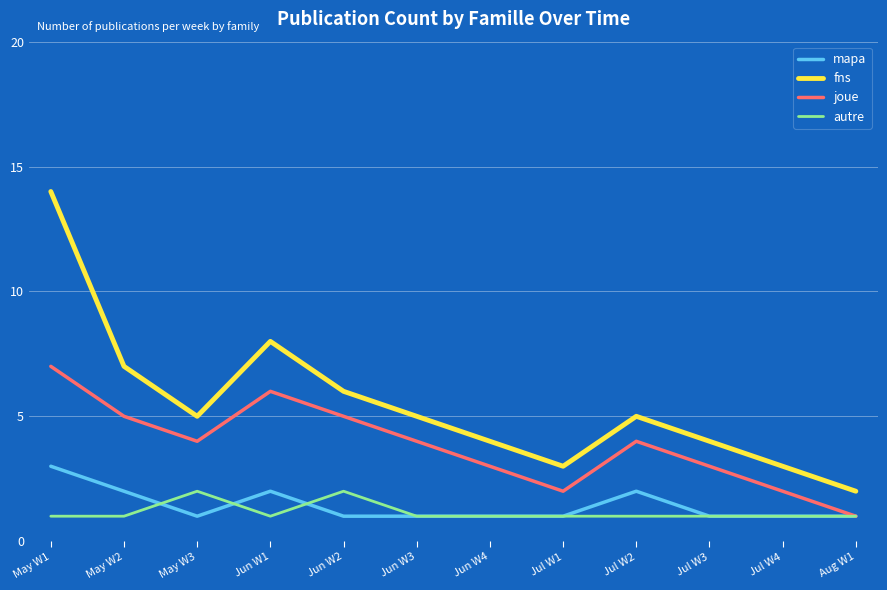

How many lines are shown in the chart?

4